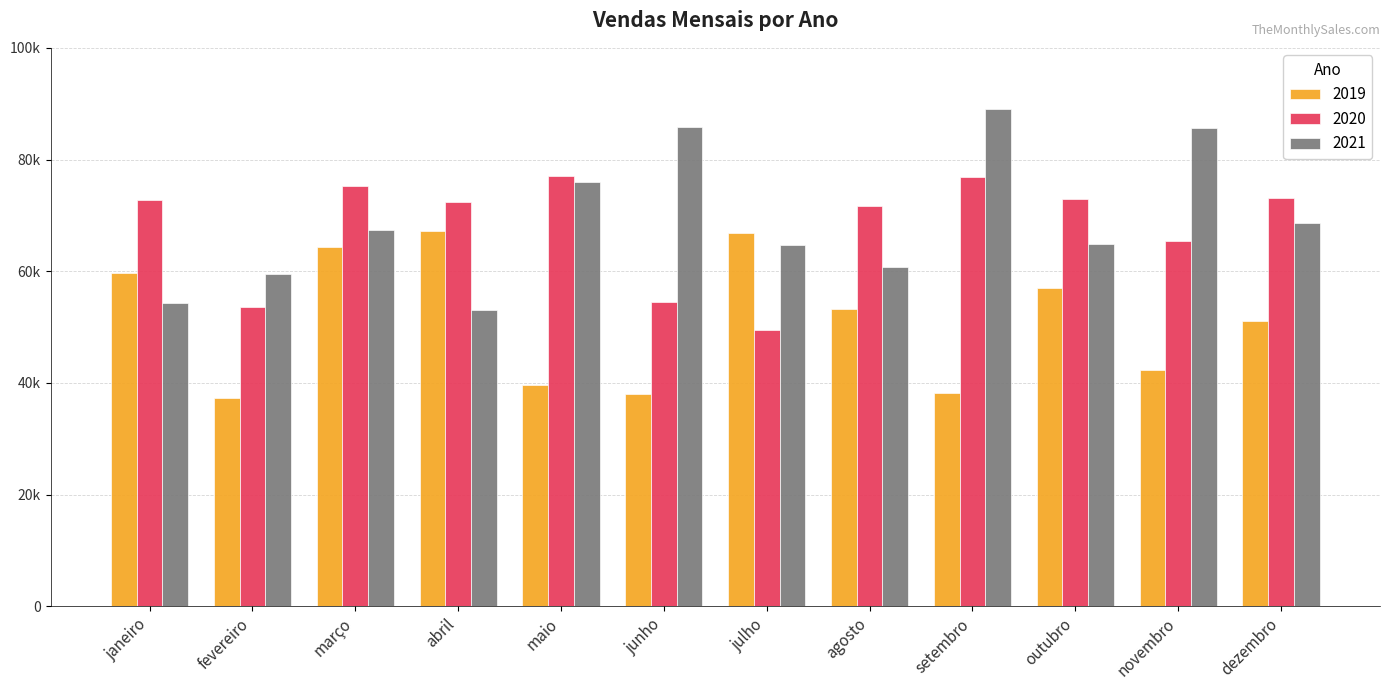

What is the minimum value for 2019?

37282